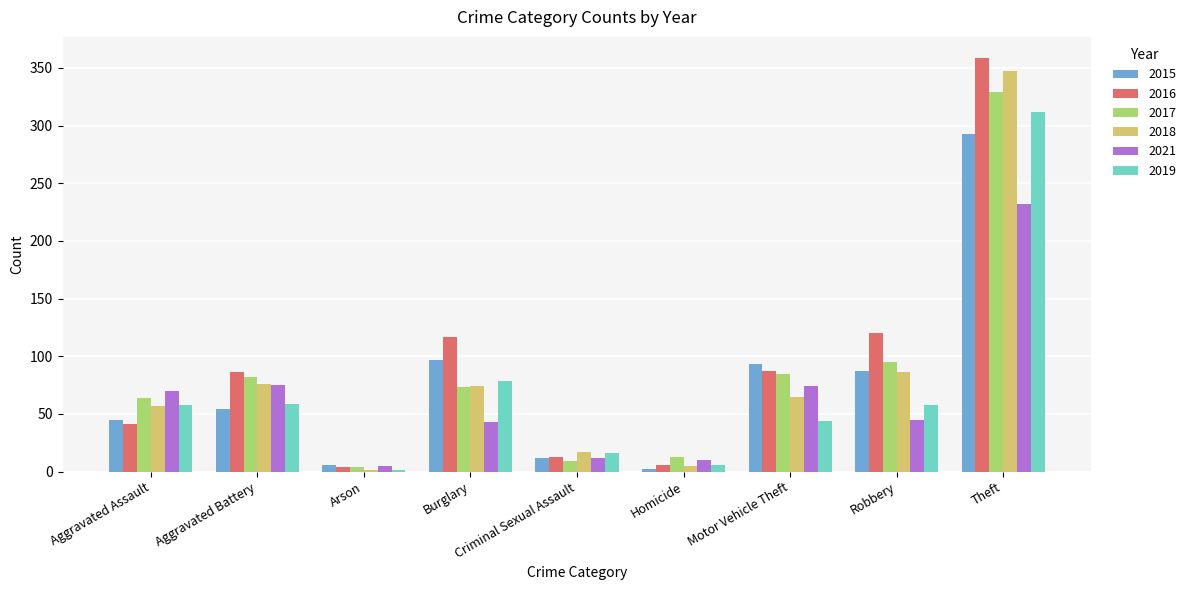

What is the average value of the 2017 series?

84